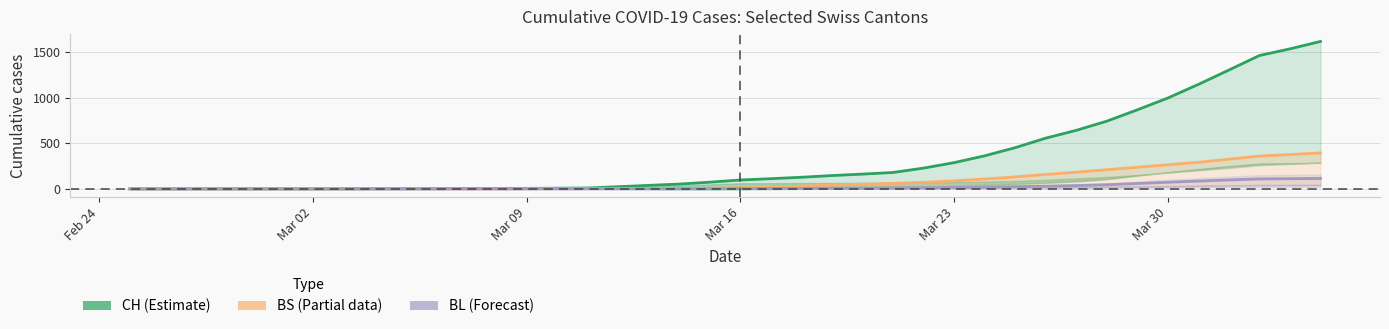

How many values in the CH (Estimate) series exceed 97?

20